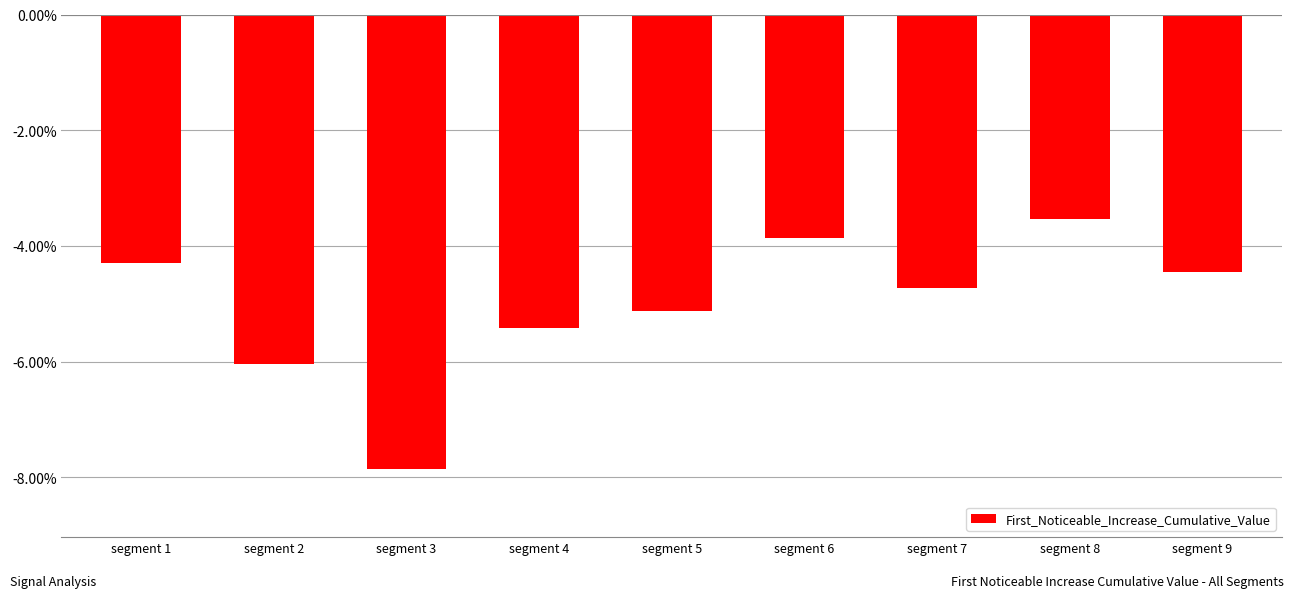

Does the chart contain any negative values?

Yes